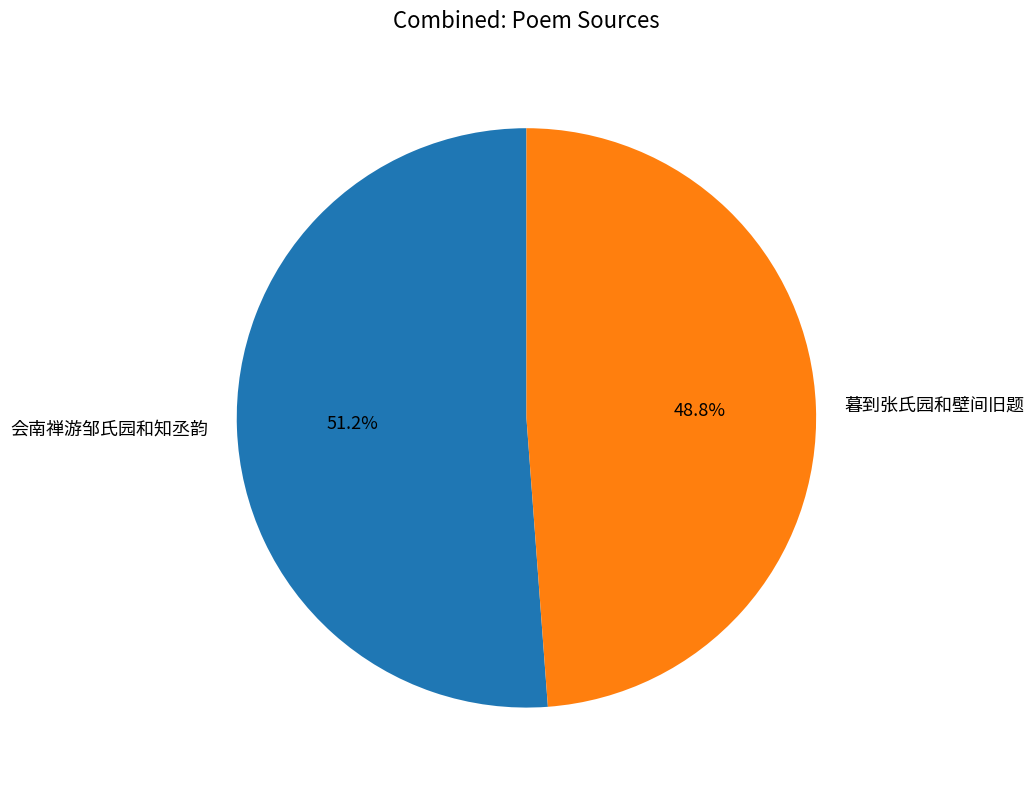

Is there a majority slice in this chart?

Yes